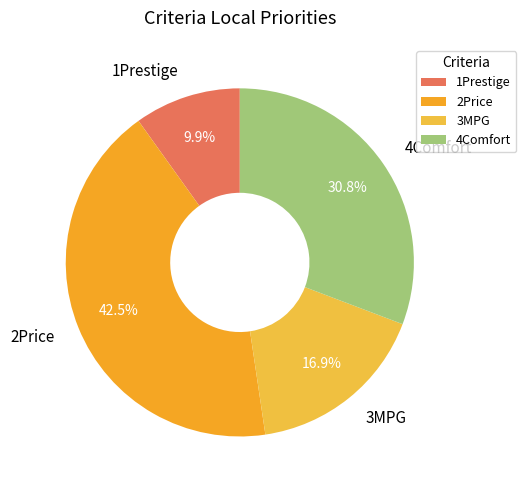

Which category has the smallest portion of the pie?

1Prestige